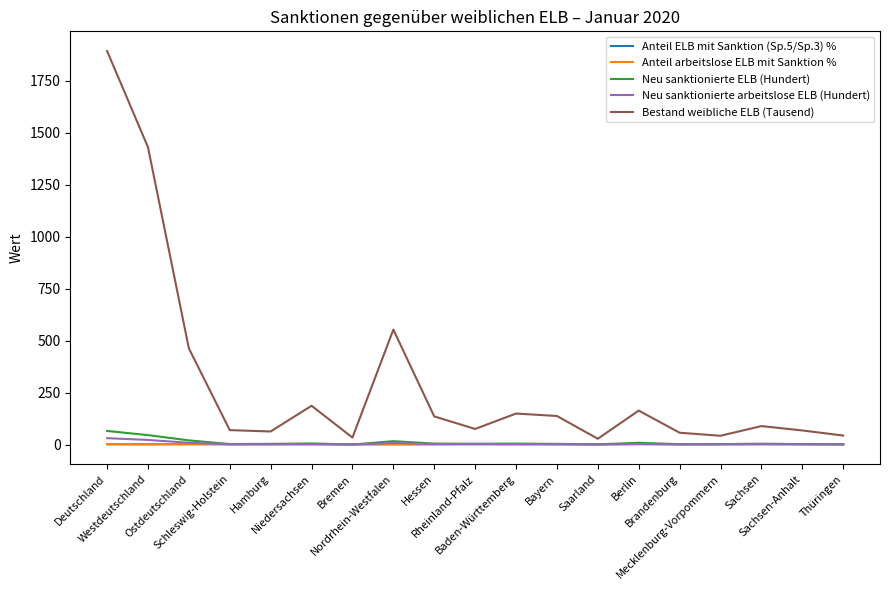

What is the greatest value displayed?

1893.8